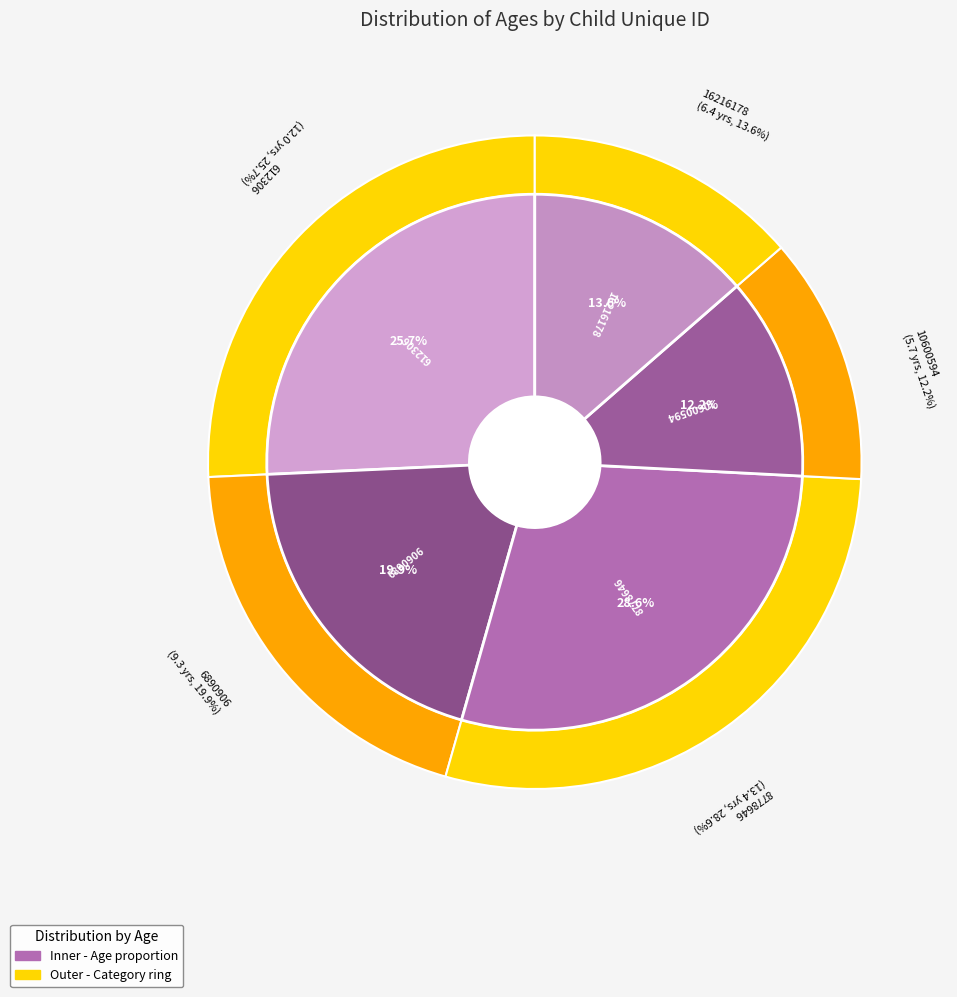

Is there a majority slice in this chart?

No